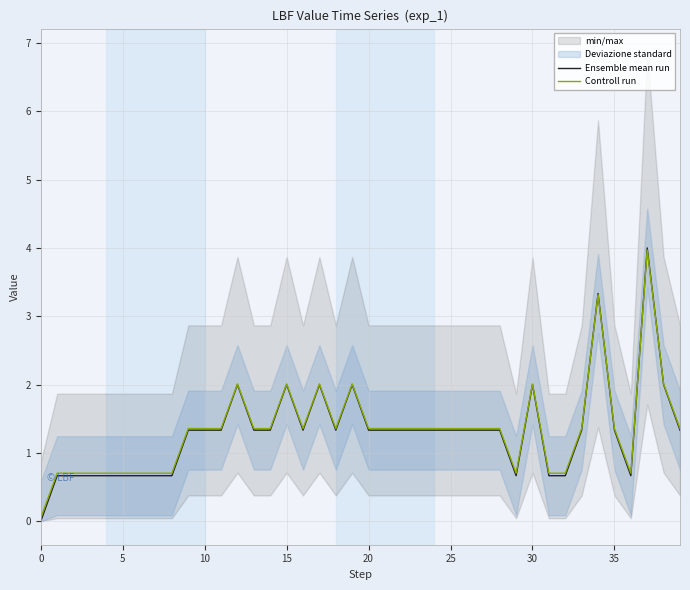

At how many categories does at least one series exceed 2?

8